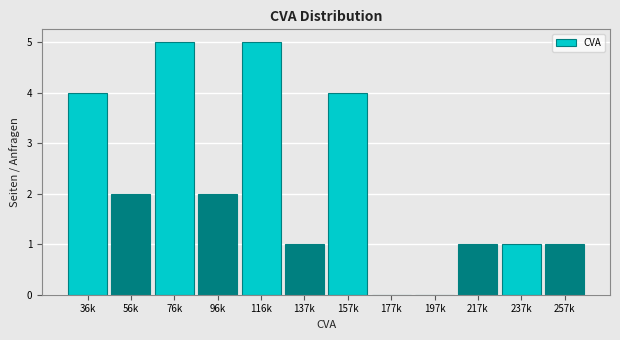

Reading right to left, list all the values displayed in this chart.

257k=1	237k=1	217k=1	197k=0	177k=0	157k=4	137k=1	116k=5	96k=2	76k=5	56k=2	36k=4